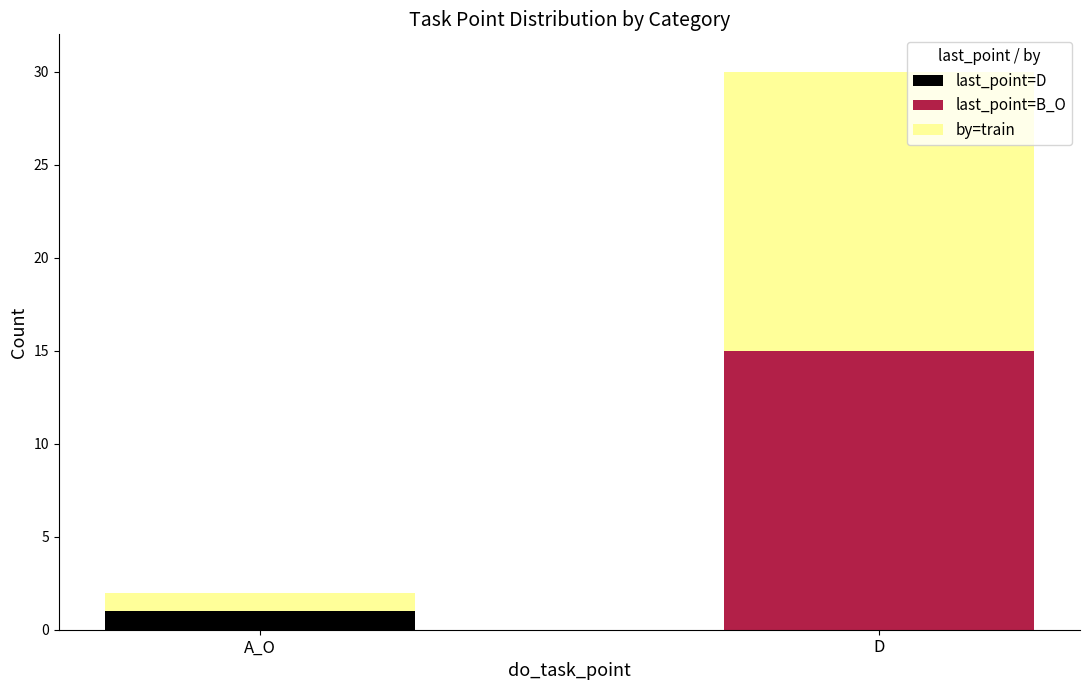

At which category is the sum across all series the highest?

D